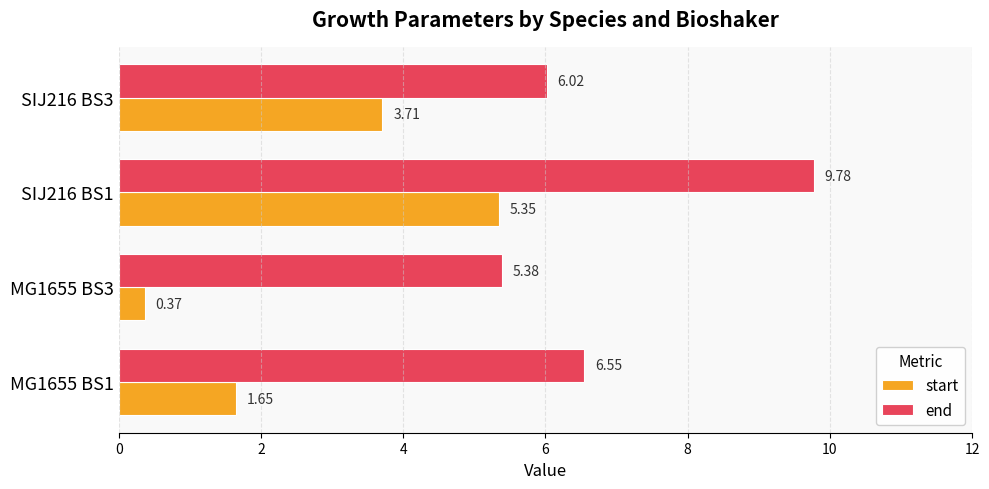

What is the average value of the start series?

2.8